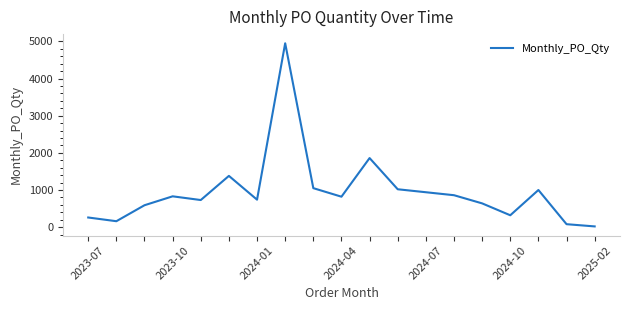

What is the greatest value displayed?

4950